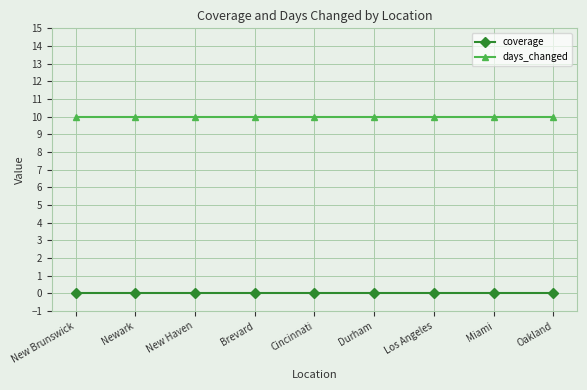

How many data points does each series have?

9